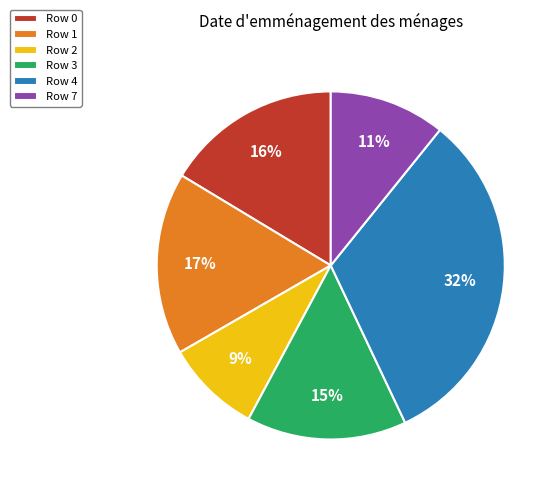

Count the number of slices in the pie.

6